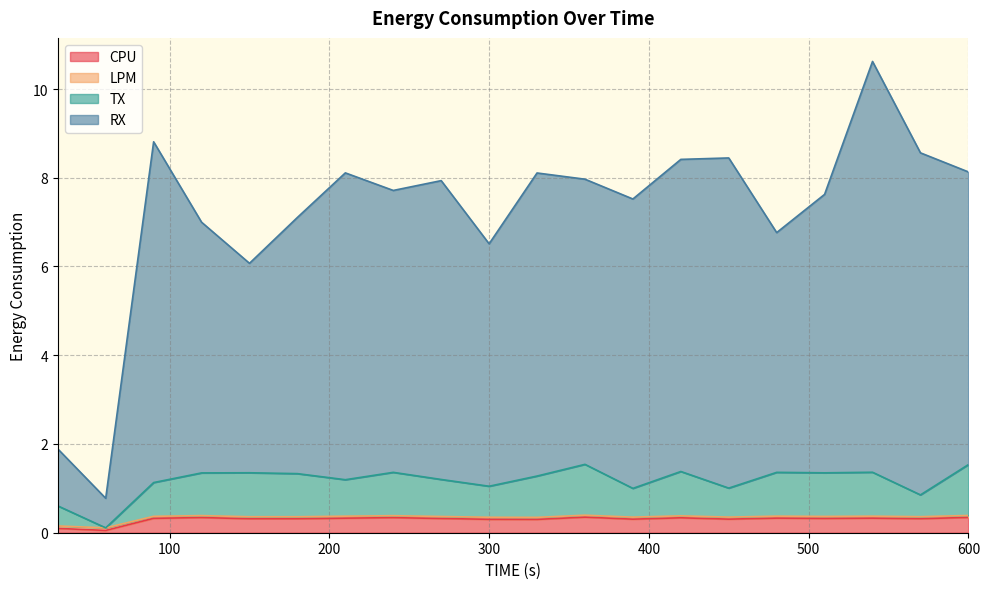

Reading left to right, what are all the values shown in this chart?

CPU: 0.1	0.1	0.3	0.3	0.3	0.3	0.3	0.3	0.3	0.3	0.3	0.4	0.3	0.3	0.3	0.3	0.3	0.3	0.3	0.3
LPM: 0.2	0.1	0.4	0.4	0.4	0.4	0.4	0.4	0.4	0.3	0.3	0.4	0.4	0.4	0.4	0.4	0.4	0.4	0.4	0.4
TX: 0.6	0.1	1.1	1.3	1.4	1.3	1.2	1.4	1.2	1.0	1.3	1.5	1.0	1.4	1.0	1.4	1.4	1.4	0.9	1.5
RX: 1.9	0.8	8.8	7.0	6.1	7.1	8.1	7.7	7.9	6.5	8.1	8.0	7.5	8.4	8.4	6.8	7.6	10.6	8.6	8.1